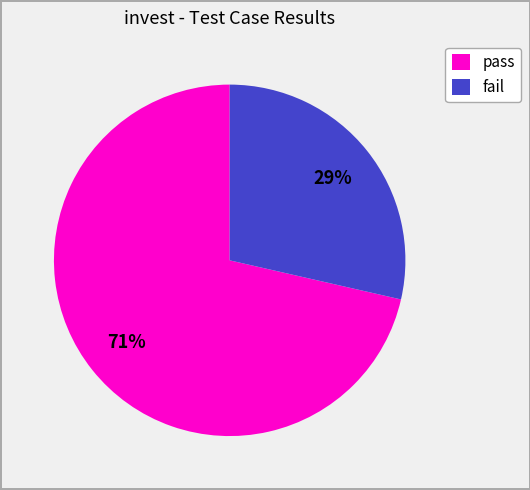

Rank the categories by value from lowest to highest.

fail, pass